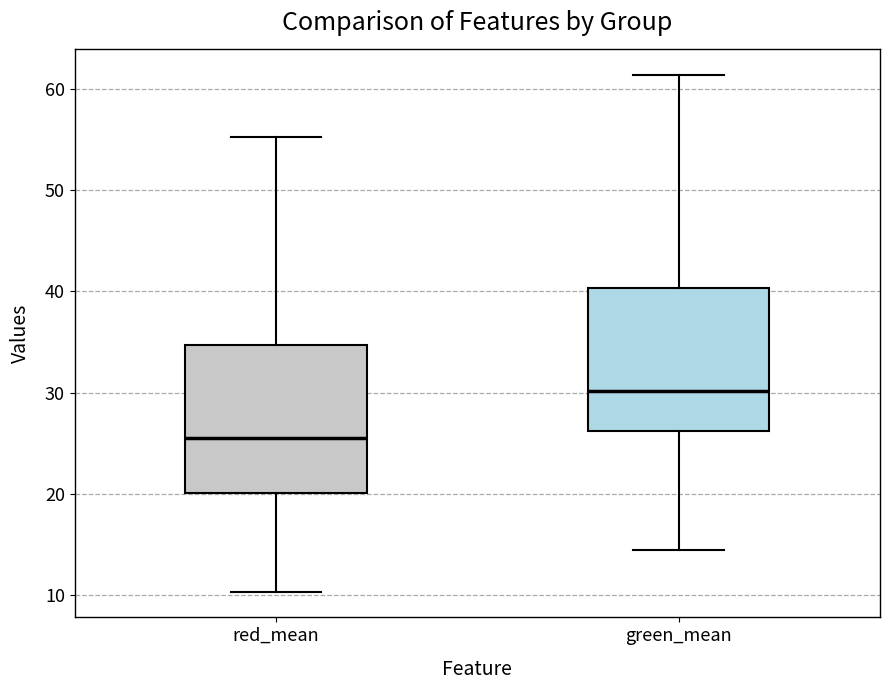

Reading left to right, transcribe this box plot: for each box, give where its median line is, the range the box spans, and where its two whiskers end, as read against the y-axis. The values are not printed on the chart, so give them approximately, as read against the axis.

red_mean: median 26, box 20 to 35, whiskers 10 to 55
green_mean: median 30, box 26 to 40, whiskers 14 to 61